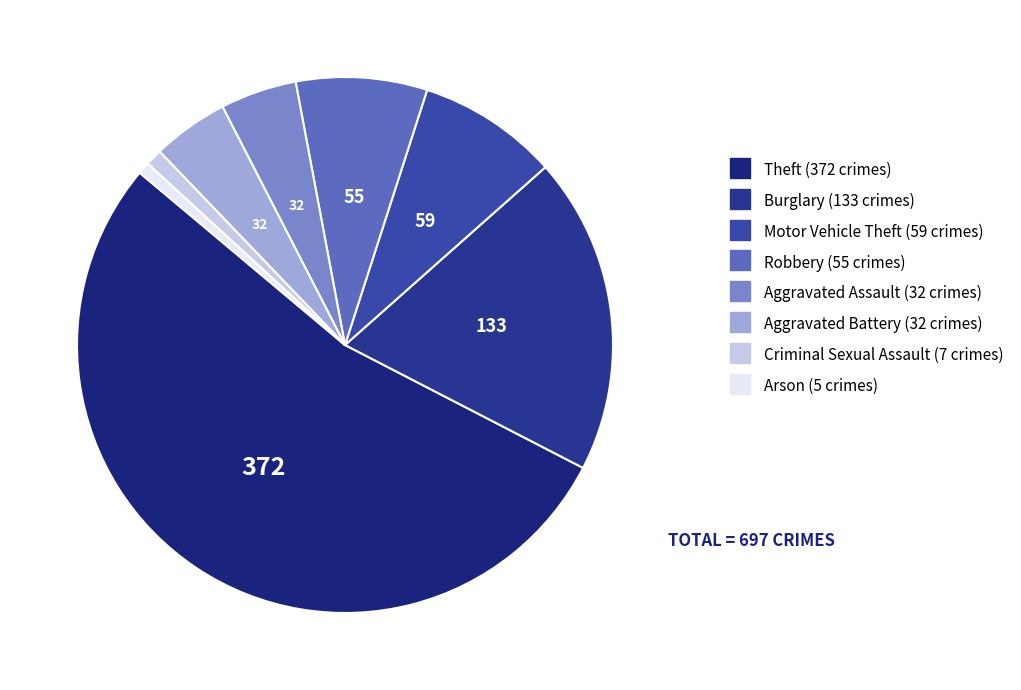

Which slice is the smallest?

Arson